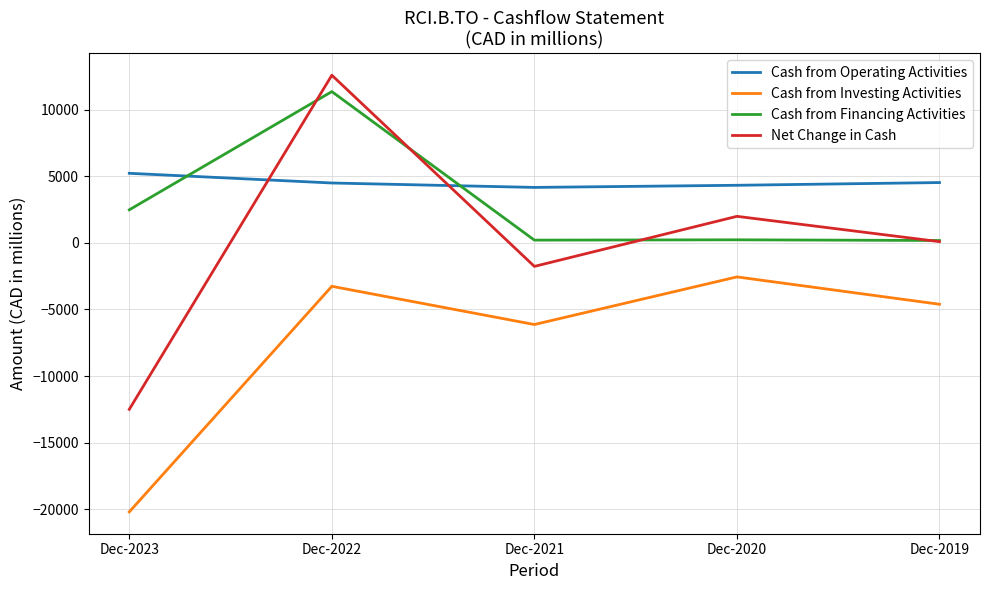

True or false: Cash from Financing Activities has a value of 175 at Dec-2019.

True